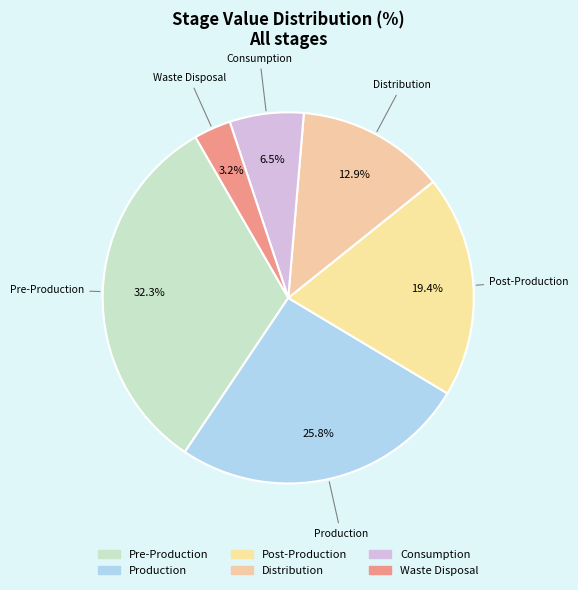

Which category has the biggest portion of the pie?

Pre-Production